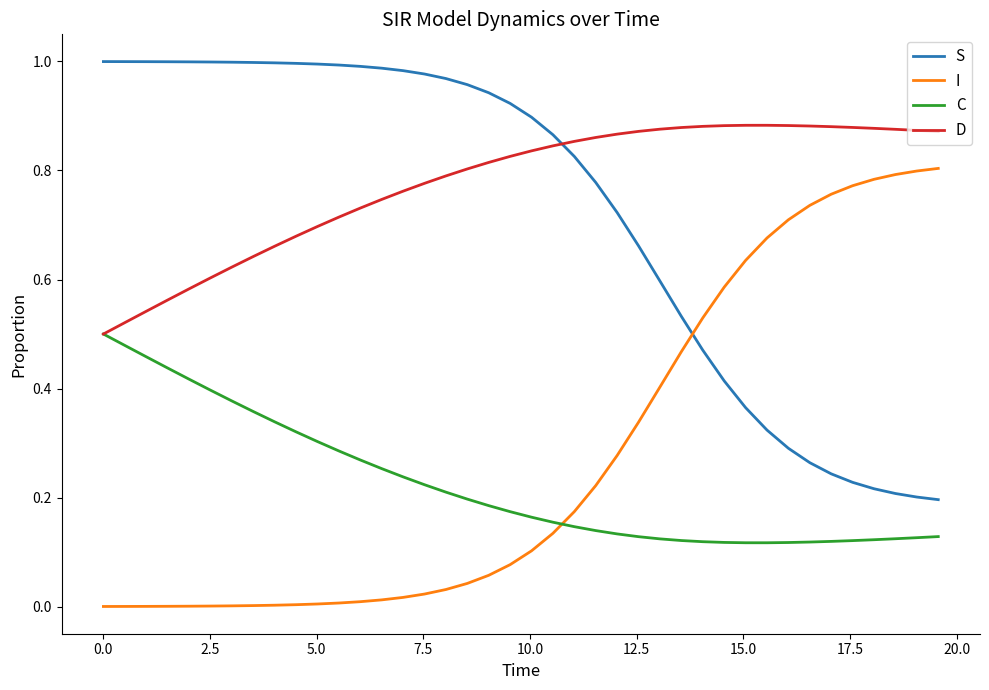

Count the D values in the range 0 to 1.

40